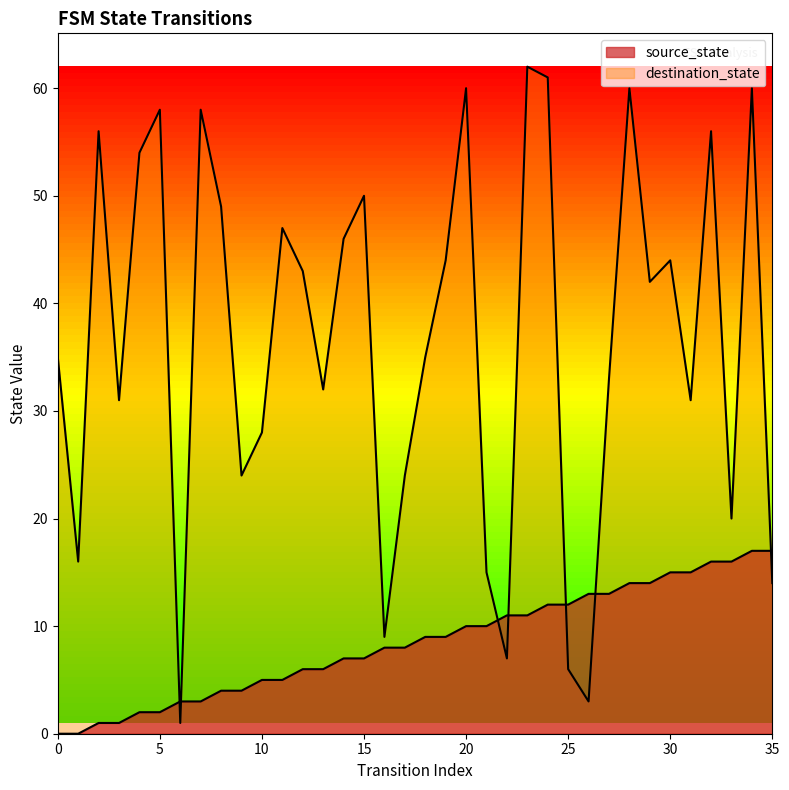

Which series has the largest range (max minus min)?

destination_state